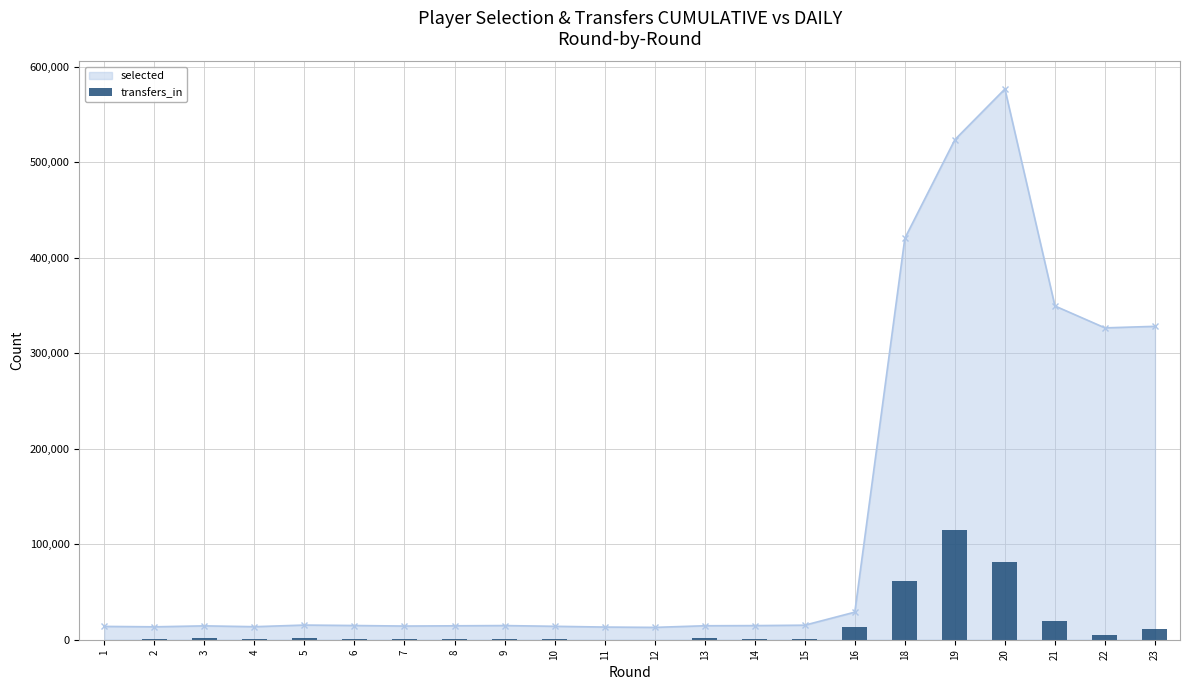

How many categories are shown in the chart?

22